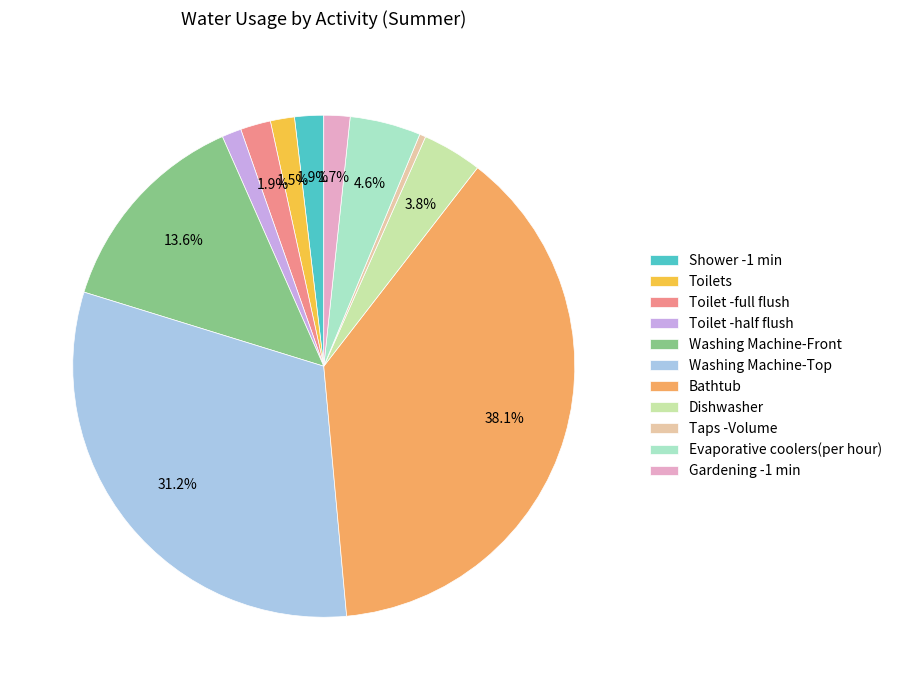

Do Toilet -full flush and Gardening -1 min together represent more than half of the pie?

No